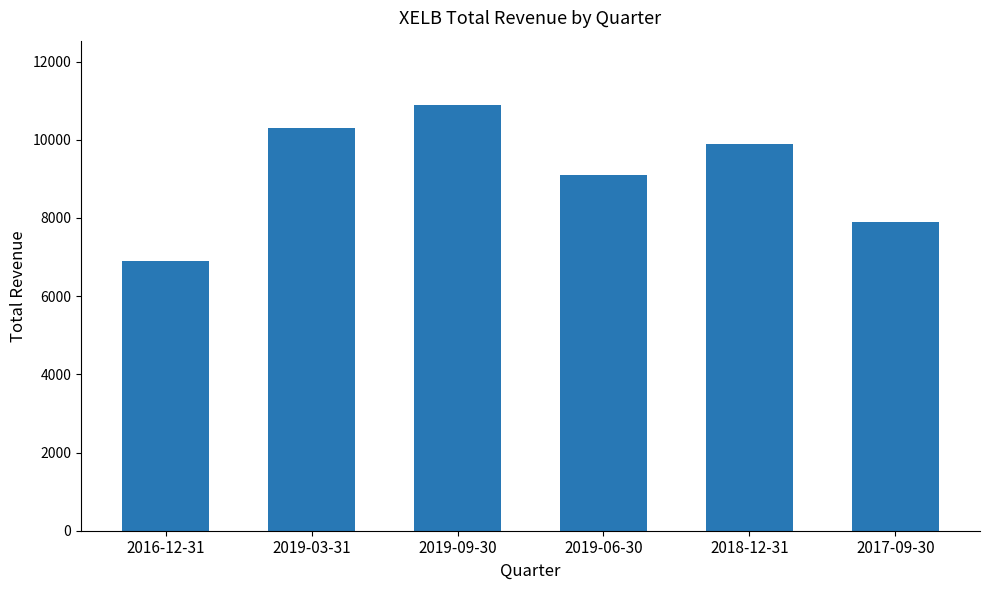

Reading right to left, list all the values displayed in this chart.

7900	9900	9100	10900	10300	6900